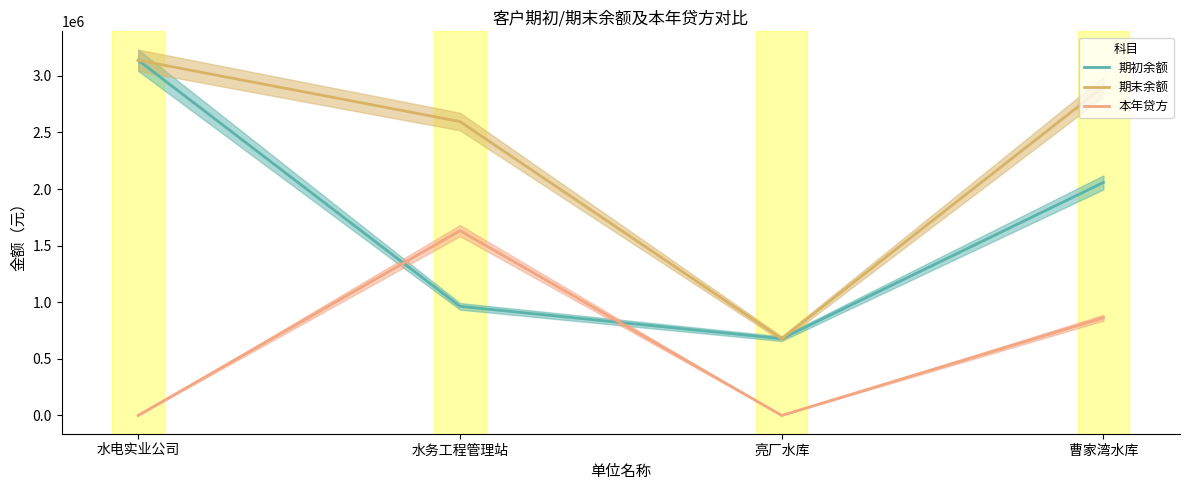

Where does the 本年贷方 series first go above 863217?

水务工程管理站